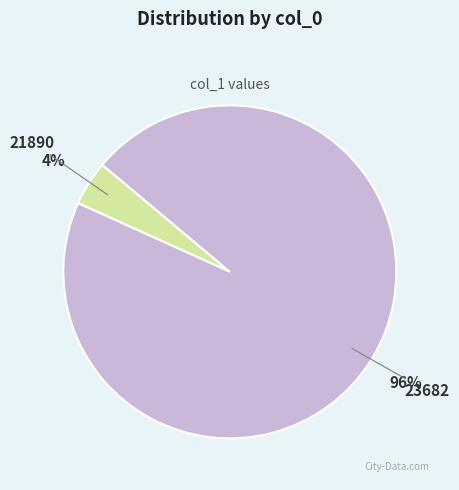

Which has a higher value, 21890 or 23682?

23682